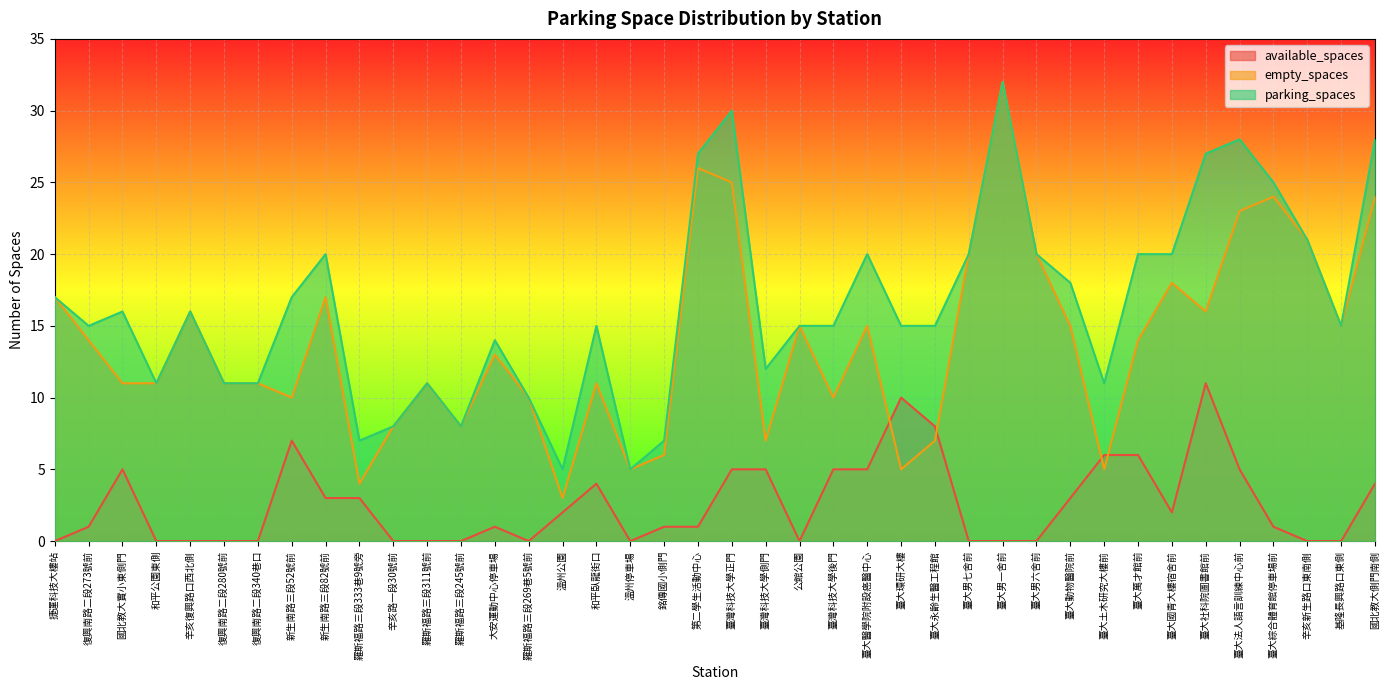

Reading left to right, extract all data points from this chart.

available_spaces: 0	1	5	0	0	0	0	7	3	3	0	0	0	1	0	2	4	0	1	1	5	5	0	5	5	10	8	0	0	0	3	6	6	2	11	5	1	0	0	4
empty_spaces: 17	14	11	11	16	11	11	10	17	4	8	11	8	13	10	3	11	5	6	26	25	7	15	10	15	5	7	20	32	20	15	5	14	18	16	23	24	21	15	24
parking_spaces: 17	15	16	11	16	11	11	17	20	7	8	11	8	14	10	5	15	5	7	27	30	12	15	15	20	15	15	20	32	20	18	11	20	20	27	28	25	21	15	28